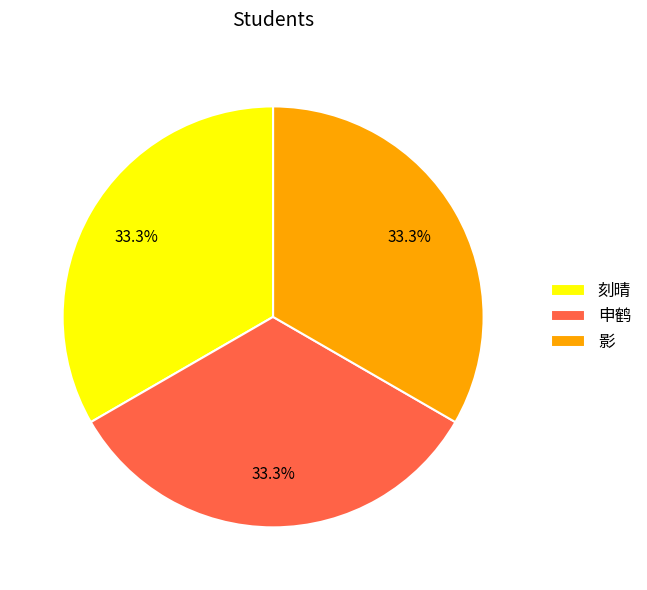

To the nearest percent, what portion does 刻晴 represent?

33%